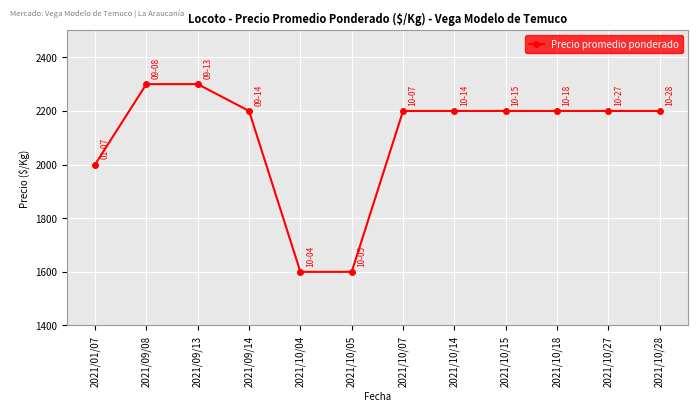

What is the ratio of the value at 2021/10/27 to the value at 2021/10/07?

1.0